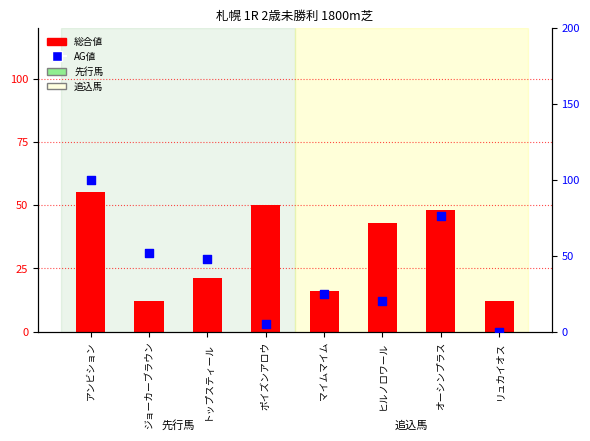

Which series contains the lowest Y value?

AG値